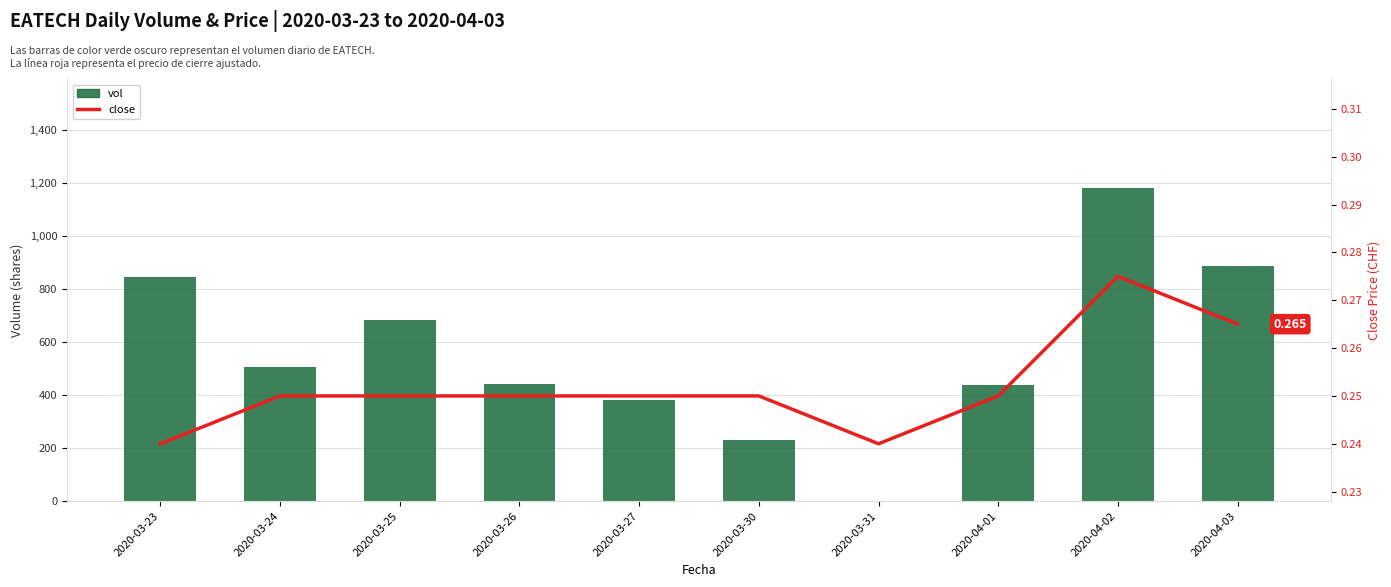

What is the label of the 5th bar from the left?

2020-03-27